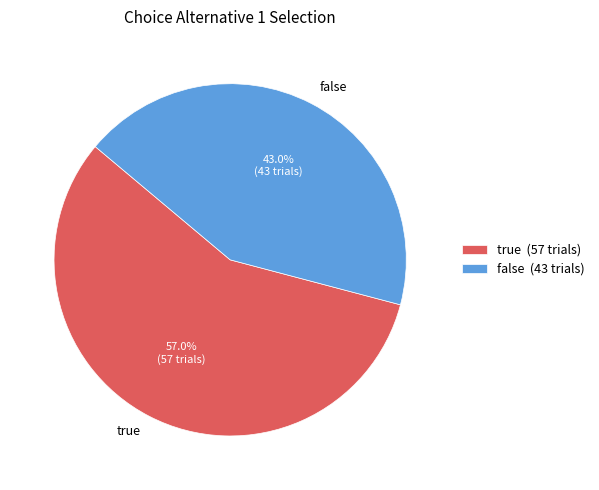

Approximately how many times larger is the value at true compared to false?

1.3